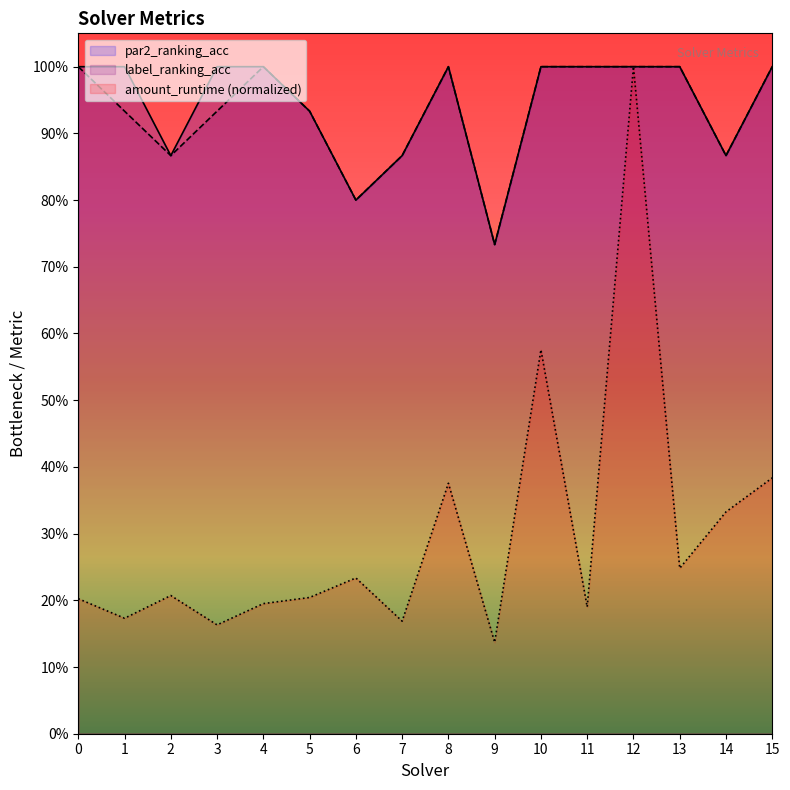

Which series has the largest total across all categories?

par2_ranking_acc